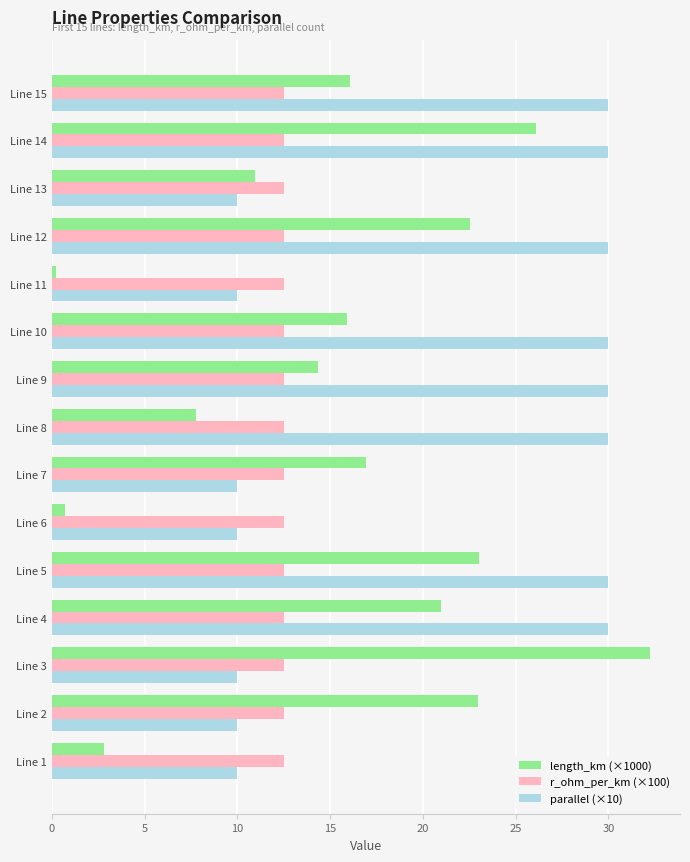

Which series has the largest total across all categories?

parallel (×10)